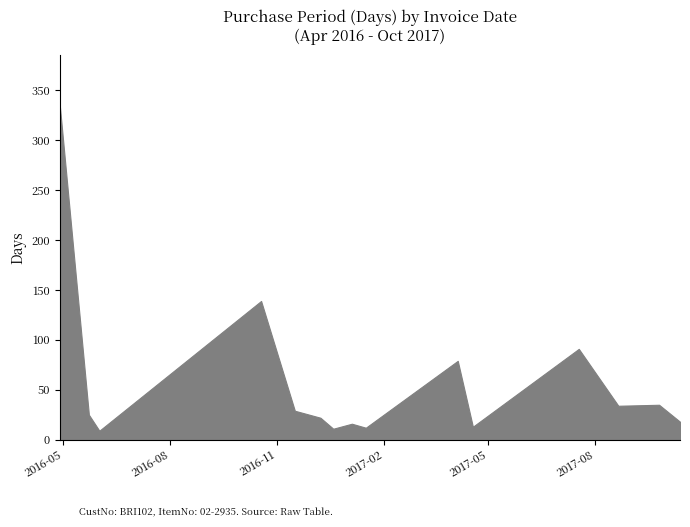

What is the minimum value shown in the chart?

9